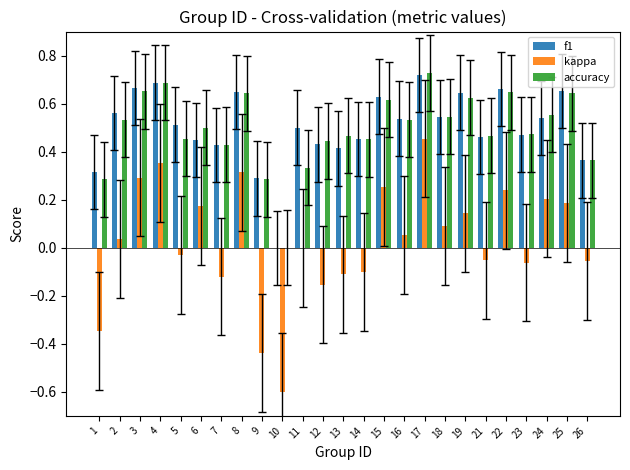

How many values in the accuracy series exceed 0?

24